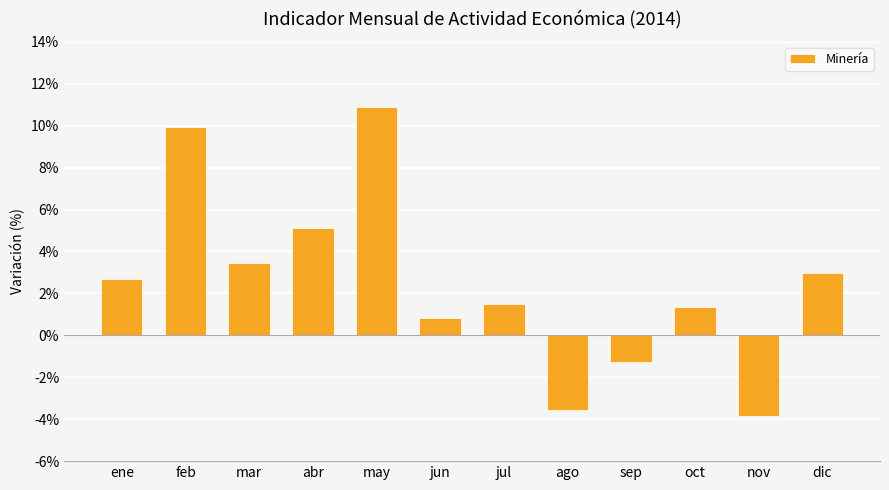

At which label is the value closest to 3?

dic